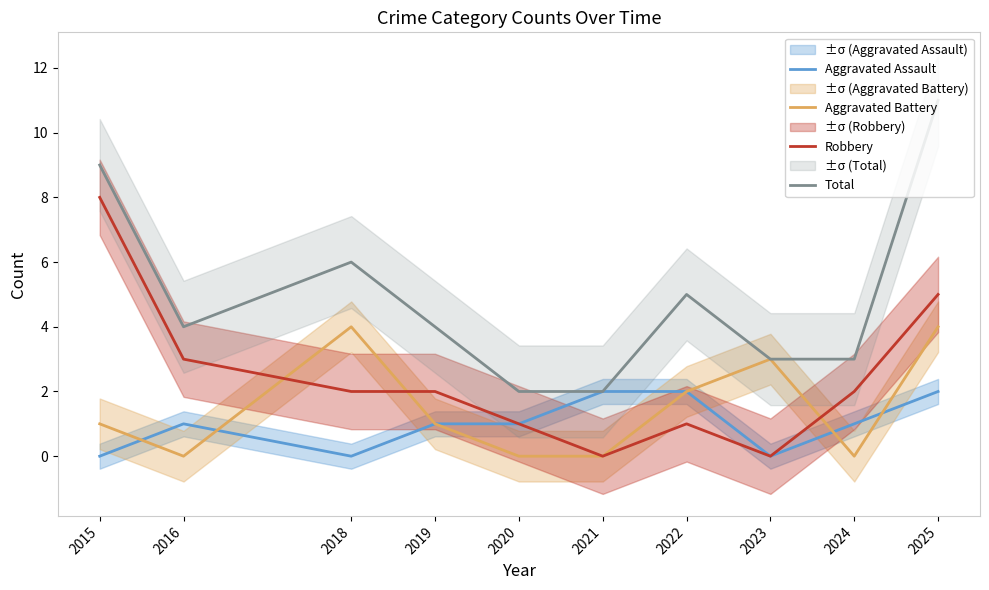

How many lines are shown in the chart?

4